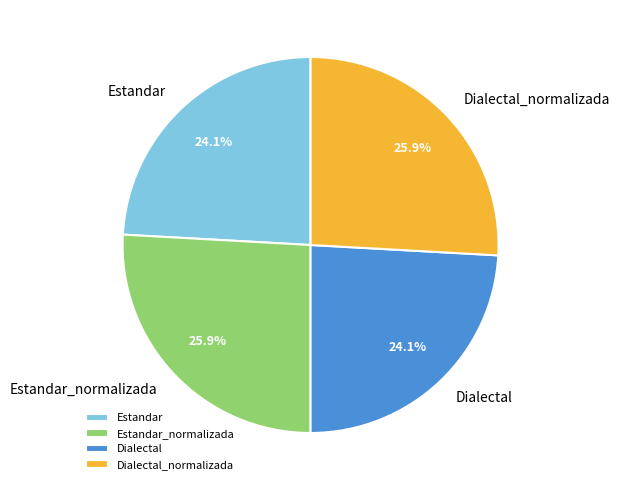

What is the total percentage of Dialectal and Estandar_normalizada?

50.0%